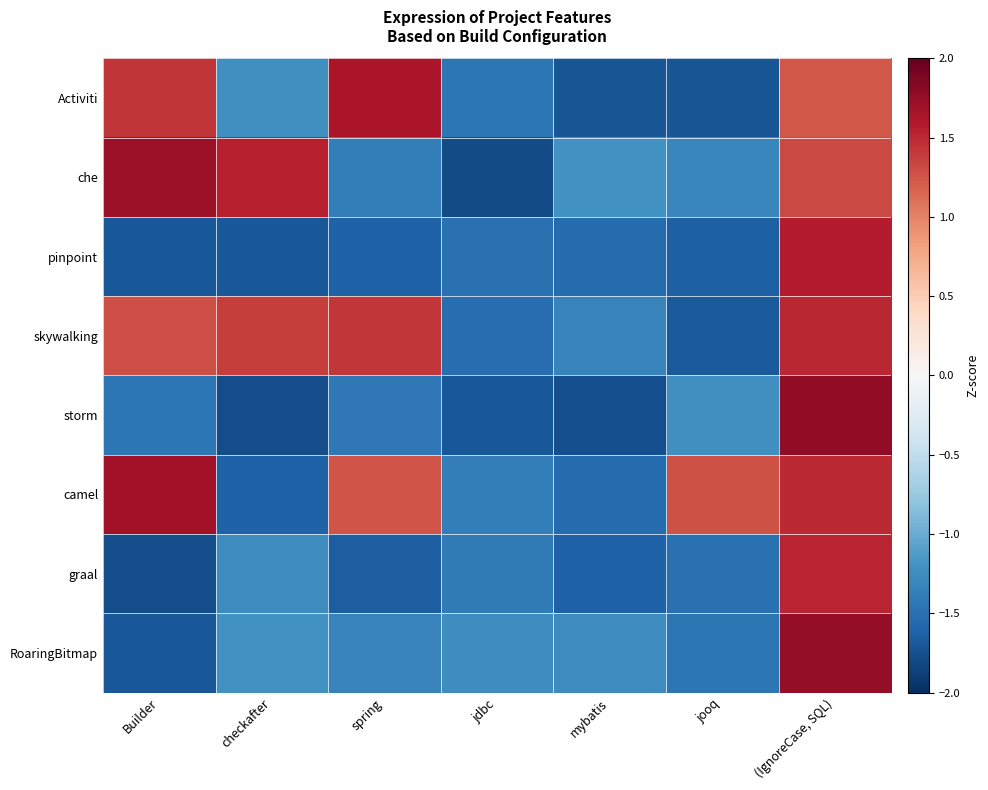

What is the maximum value shown in the chart?

1.8